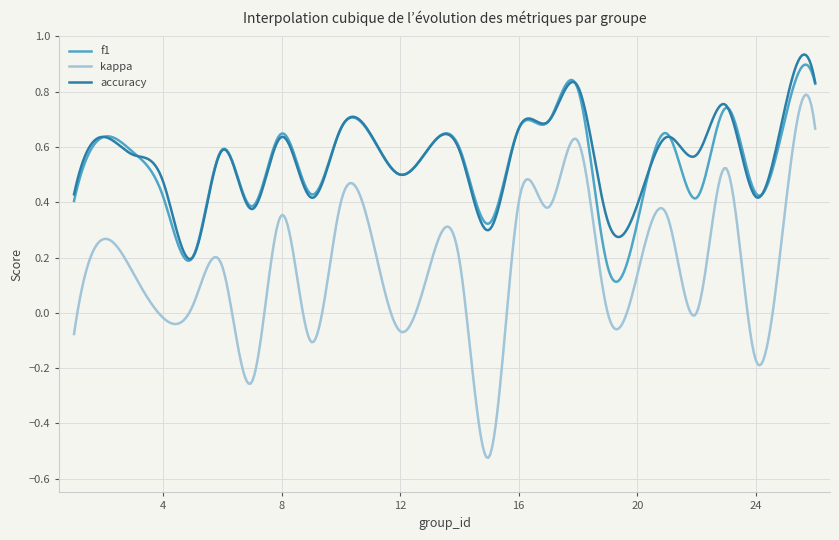

True or false: kappa and f1 intersect in this chart.

False